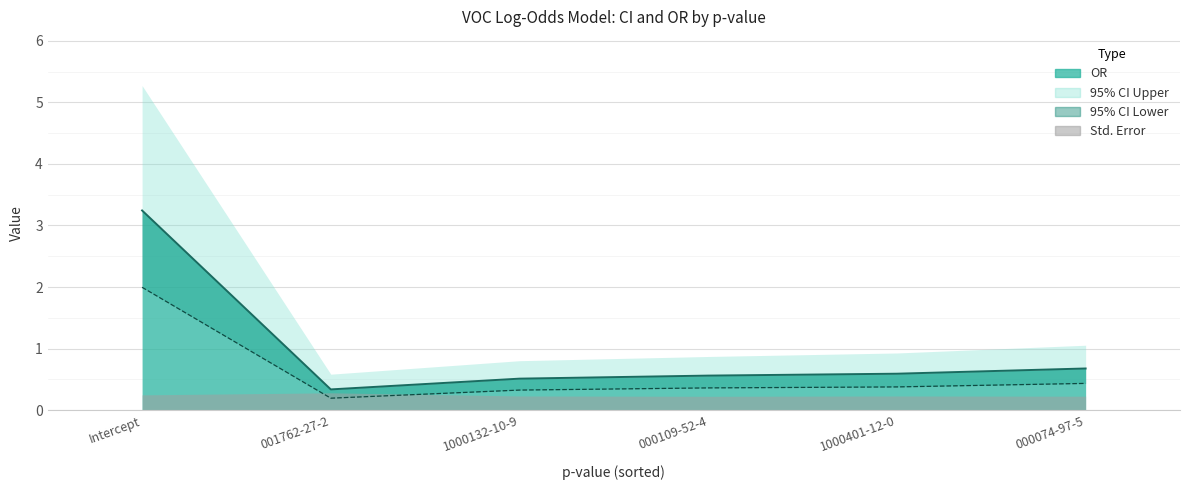

Between 000074-97-5 and 1000132-10-9, which is larger?

000074-97-5